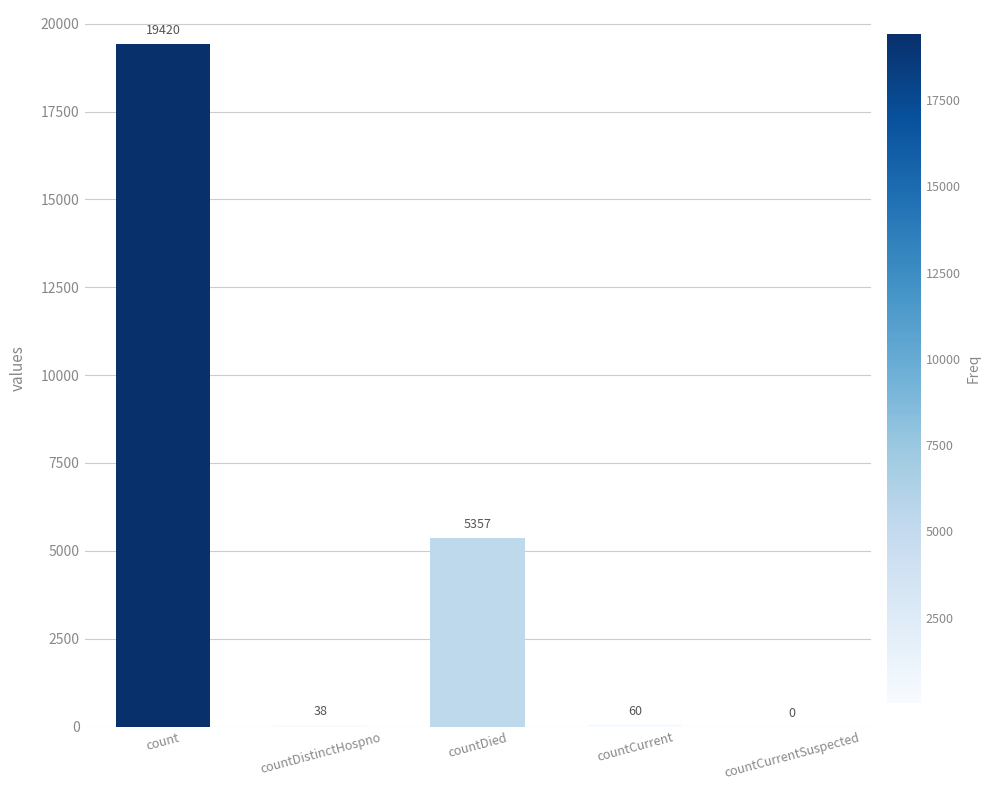

Is it true that the value at countCurrentSuspected is -10241?

False